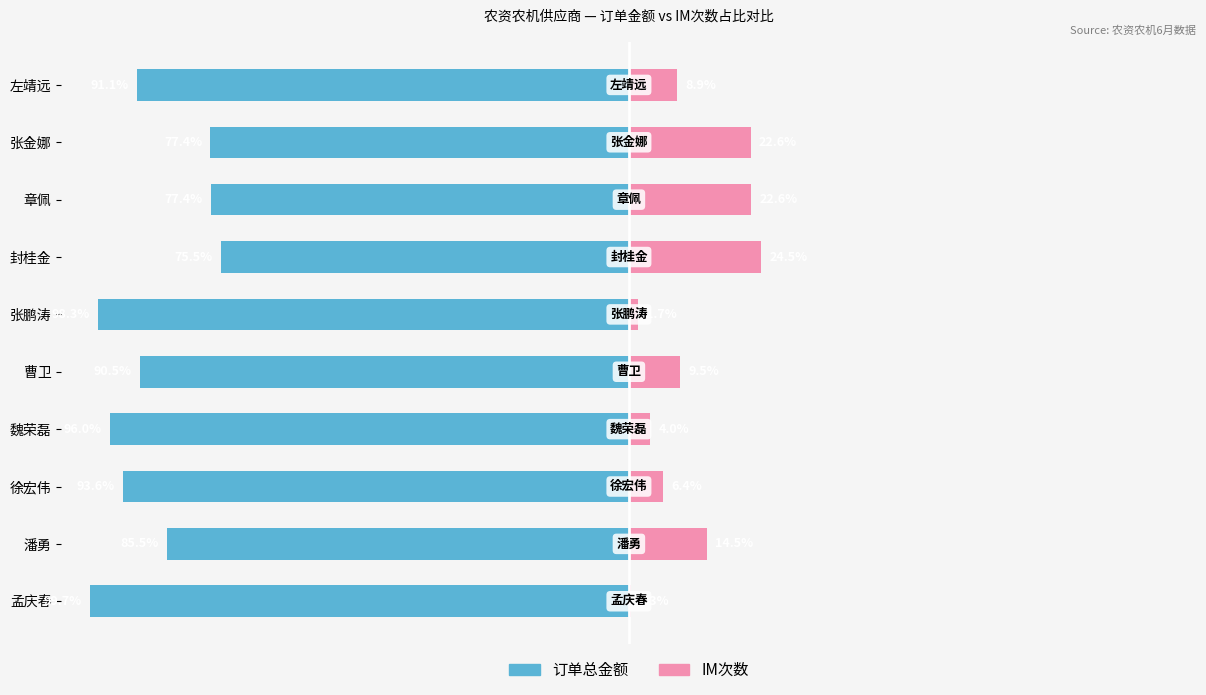

How many bars are there in total?

20